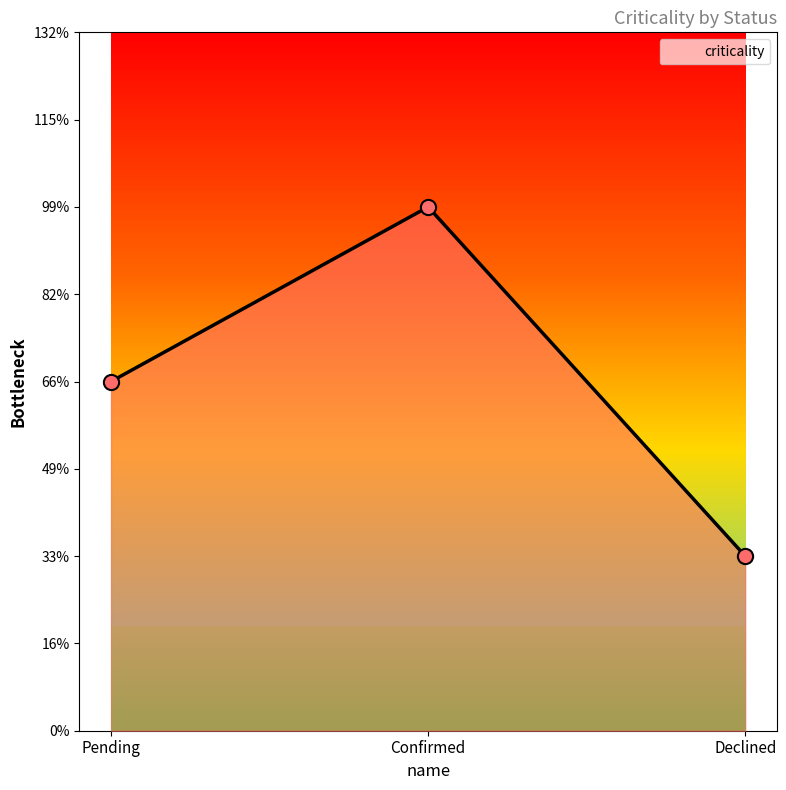

Which has a higher value, Confirmed or Declined?

Confirmed